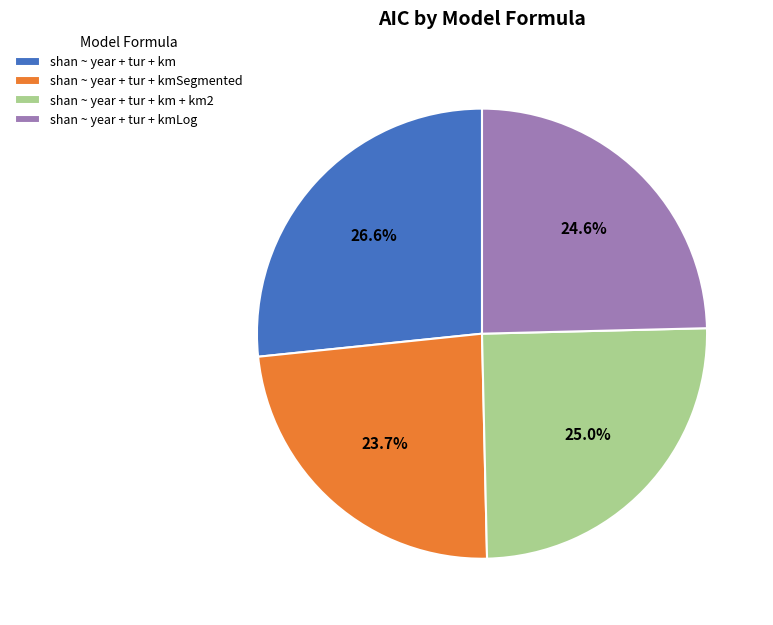

Is shan ~ year + tur + km + km2 the majority of the pie?

No